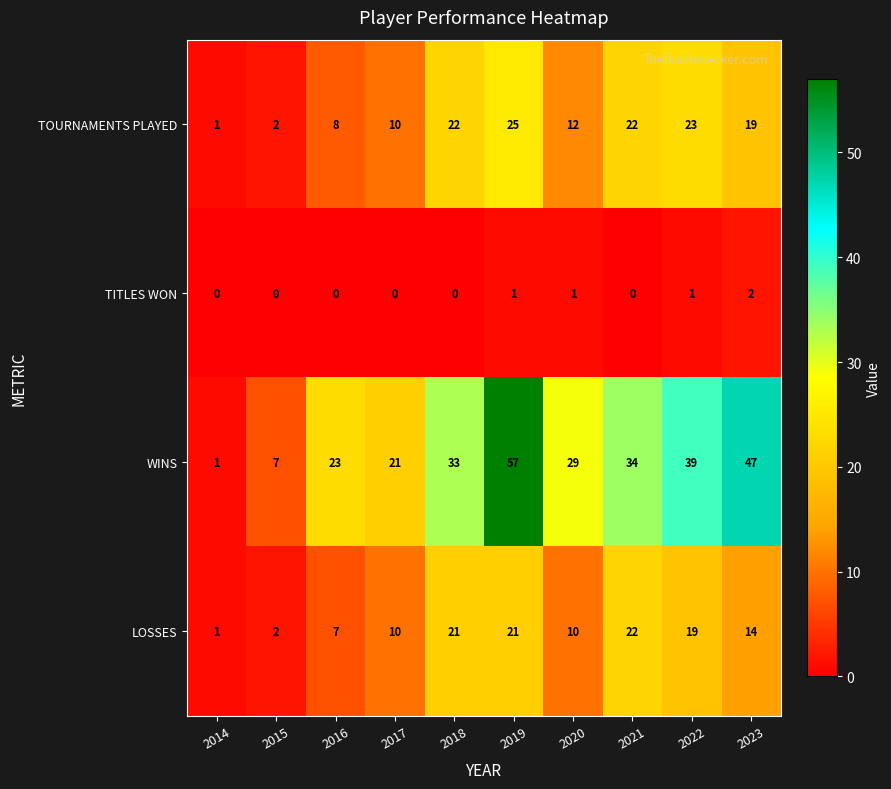

At which label does WINS reach its peak?

2019